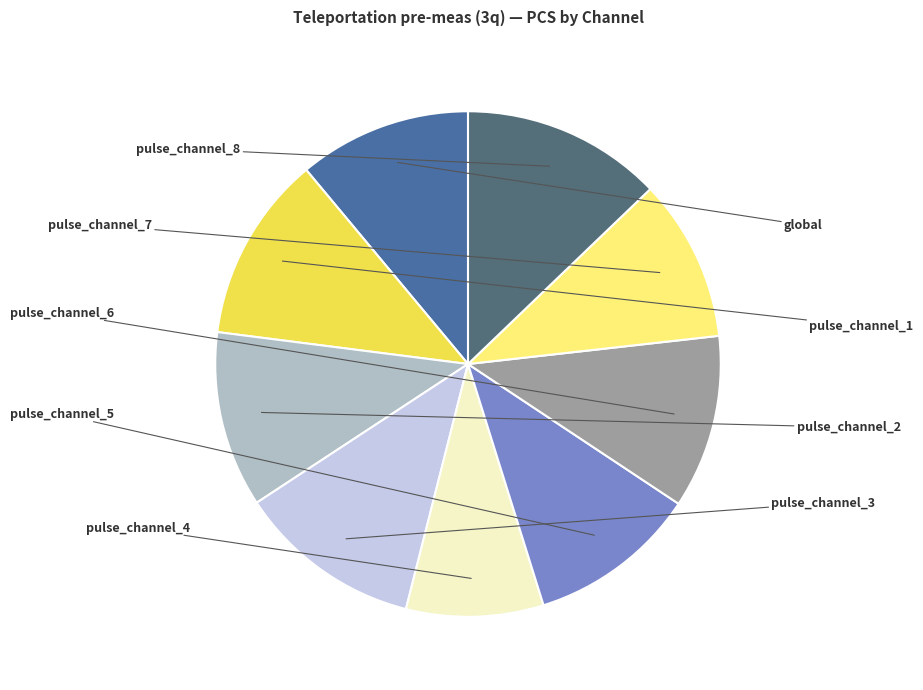

Does any single category account for the majority?

No